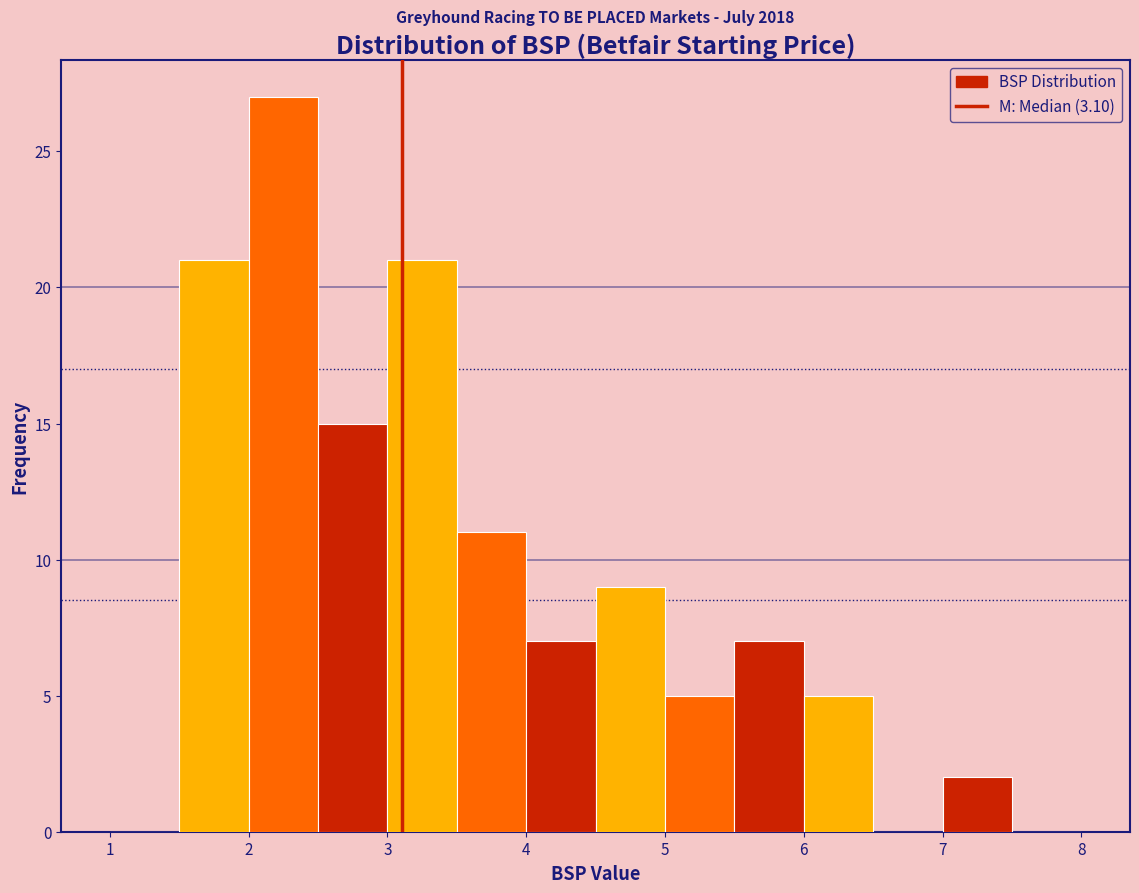

Which range on the x-axis has the tallest bar?

2.0 to 2.5